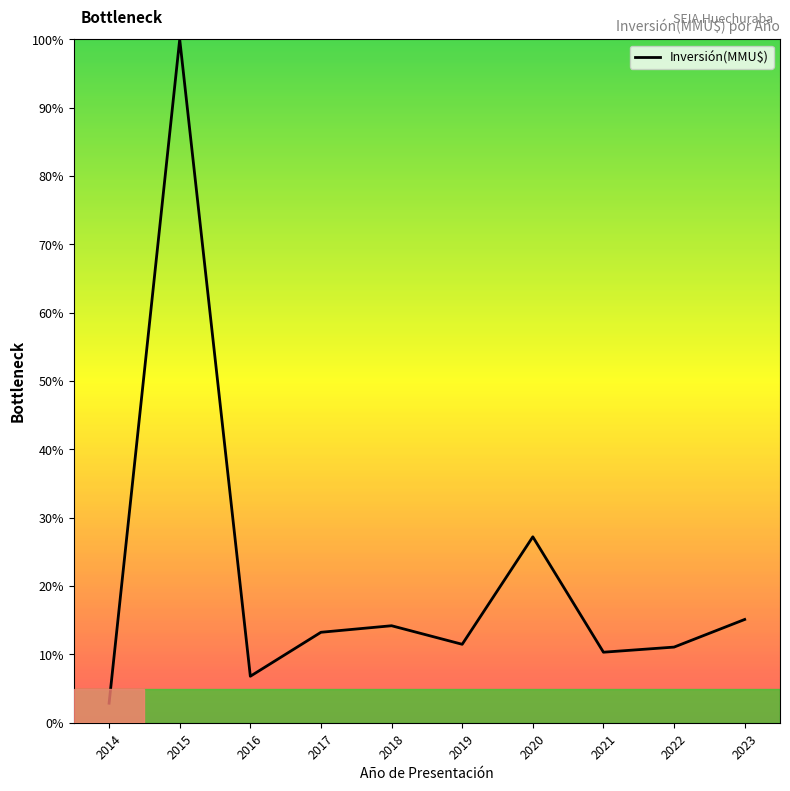

Where does the data first go above 13?

2015